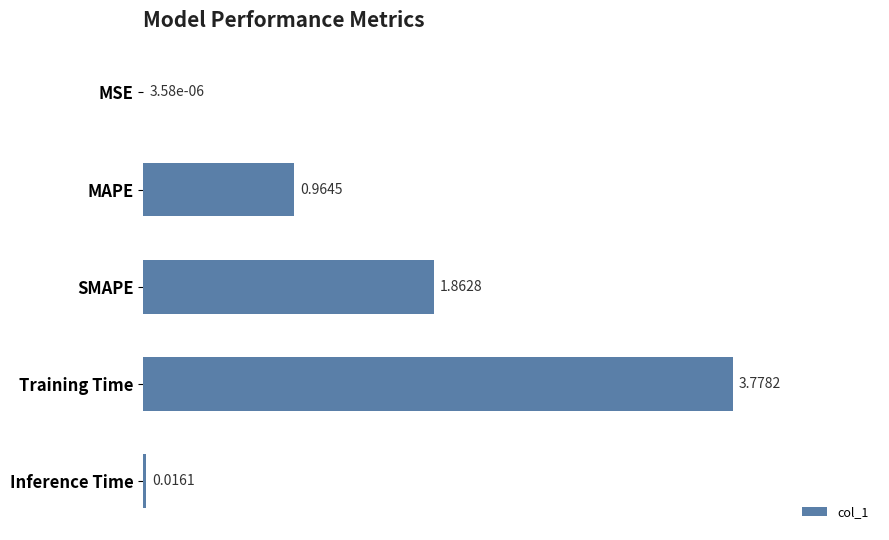

Between Training Time and Inference Time, which is larger?

Training Time